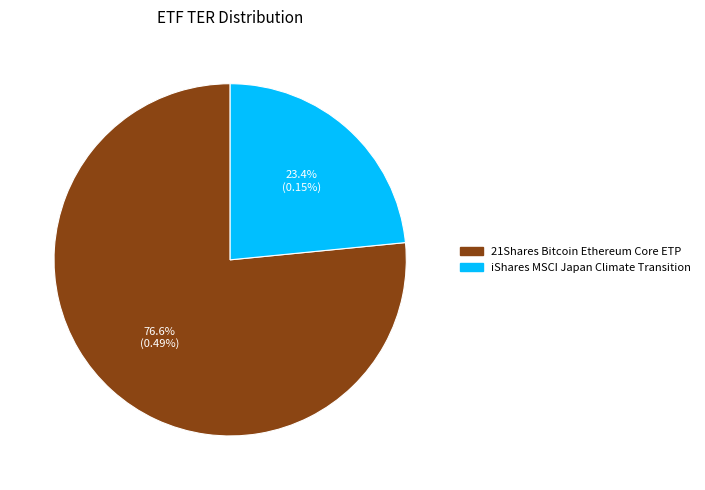

Count the number of slices in the pie.

2